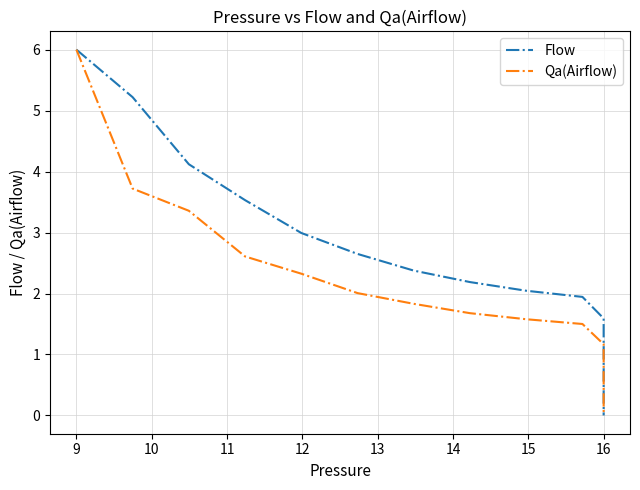

What is the difference between the maximum and minimum values in the Flow series?

6.0